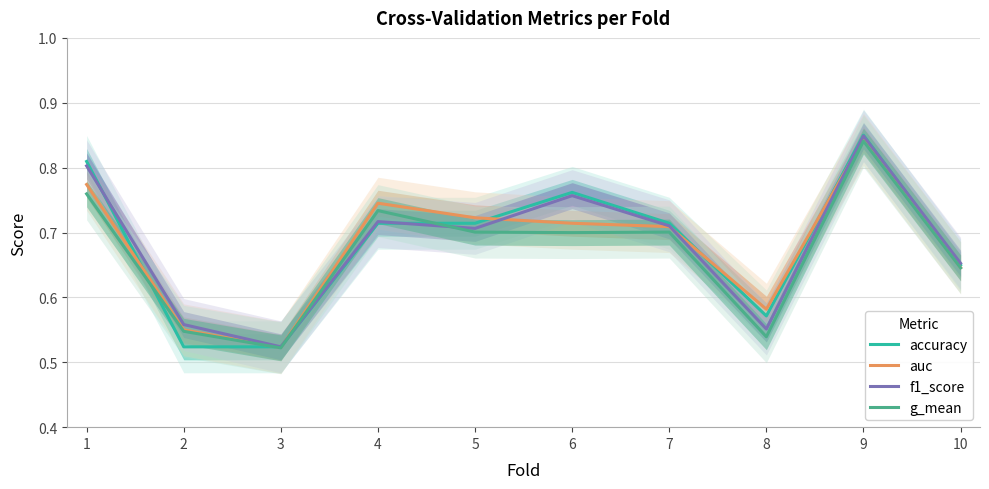

What is the total value across all series at 10?

2.6